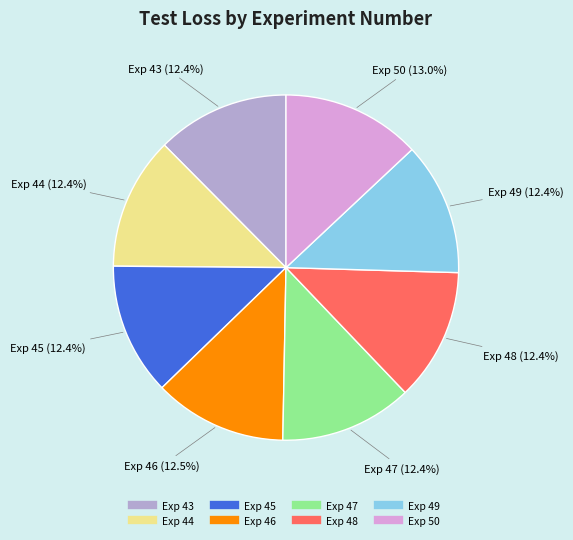

Is there any slice that represents more than half of the pie?

No